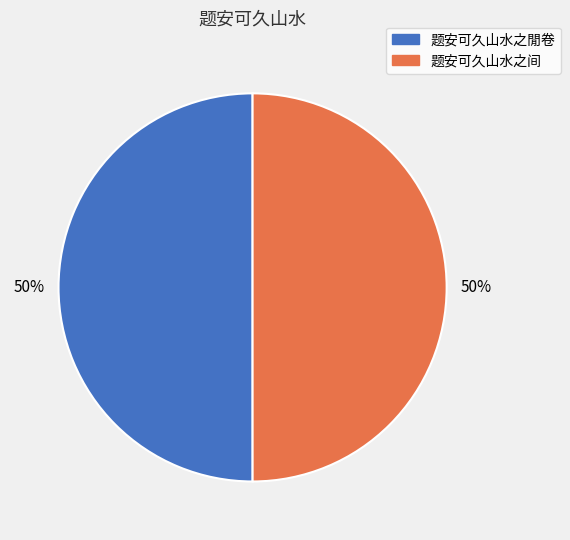

Is the sum of 题安可久山水之閒卷 and 题安可久山水之间 greater than half?

Yes